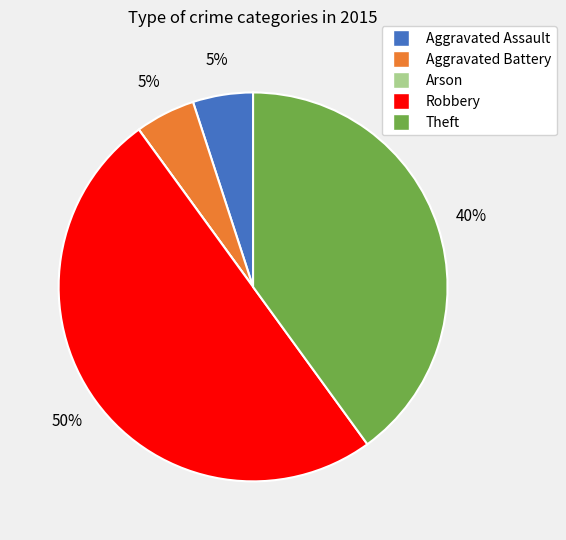

Is it true that Aggravated Assault is 5% of the pie?

True